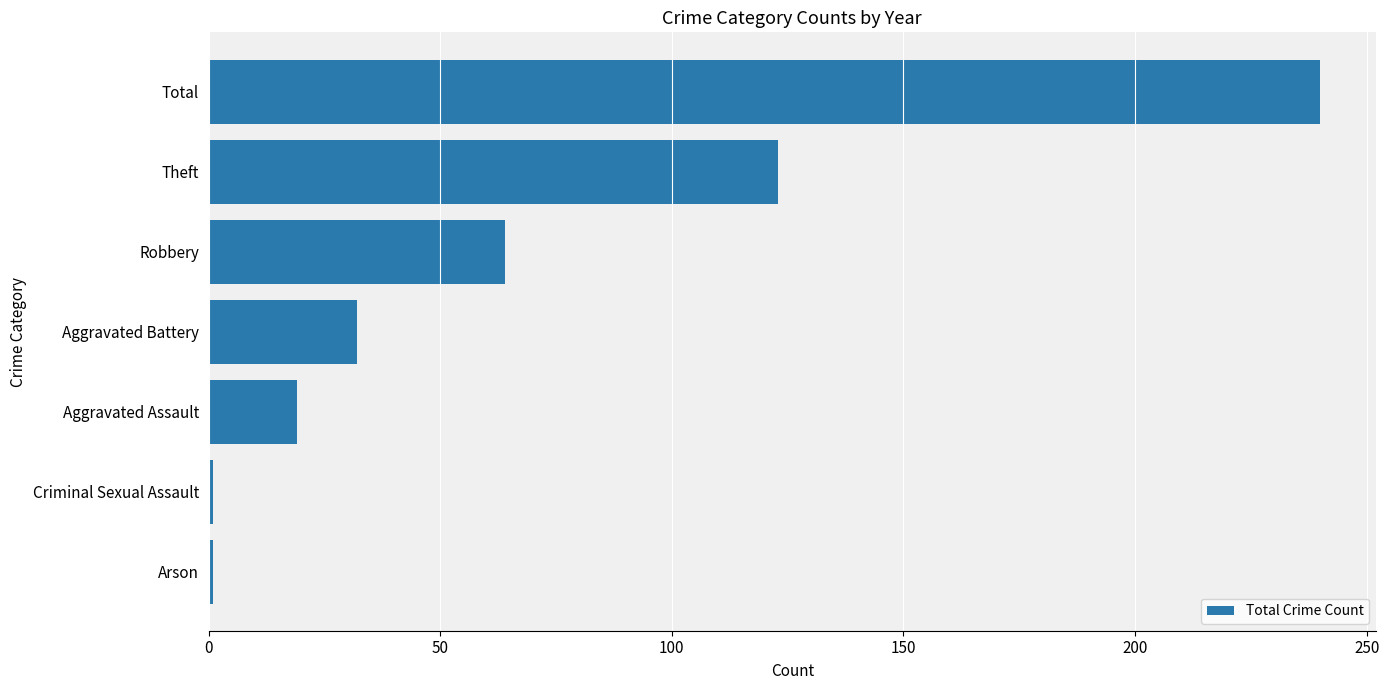

Between Aggravated Battery and Total, which is larger?

Total